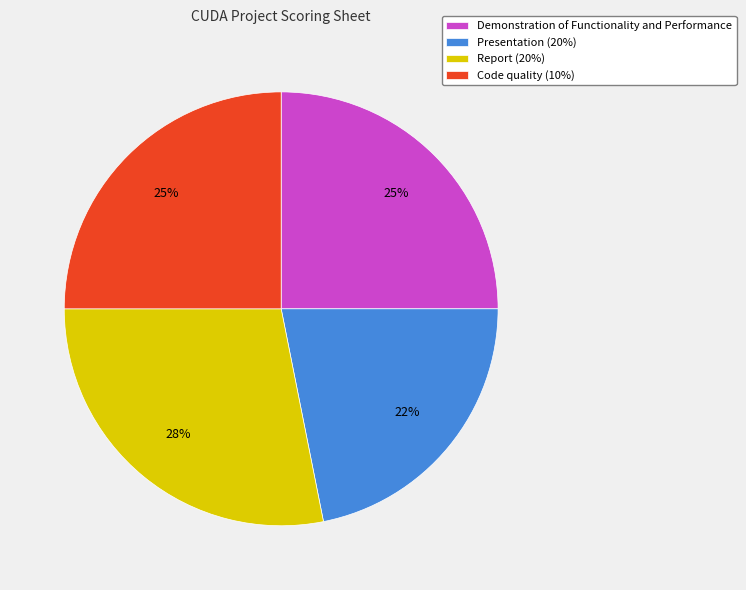

Do Presentation (20%) and Code quality (10%) together represent more than half of the pie?

No